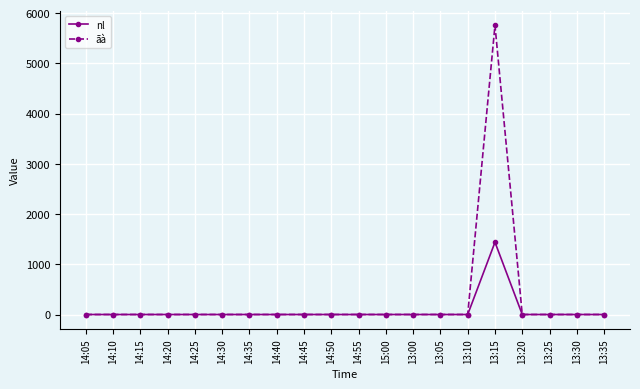

What is the average value of the nl series?

72